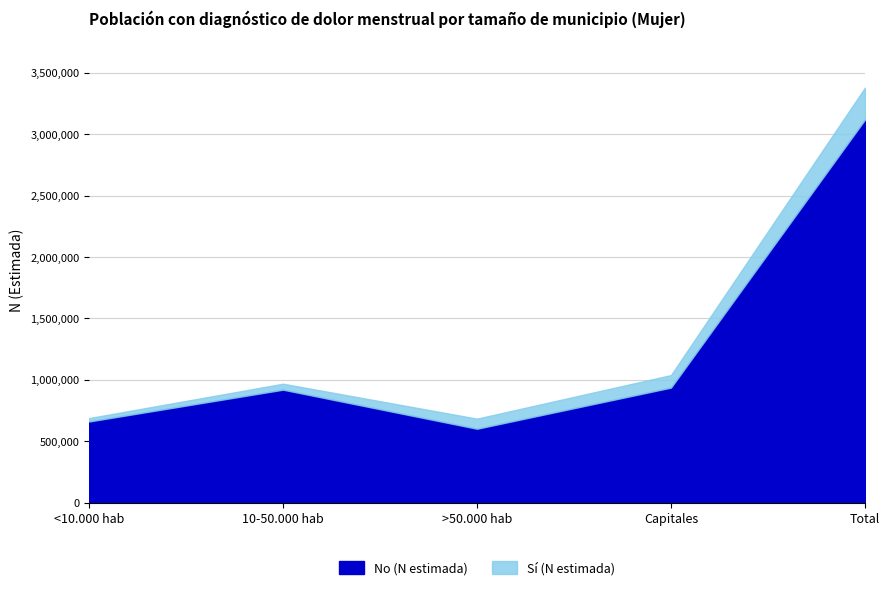

At which label does Sí (N estimada) first exceed 82149?

Capitales